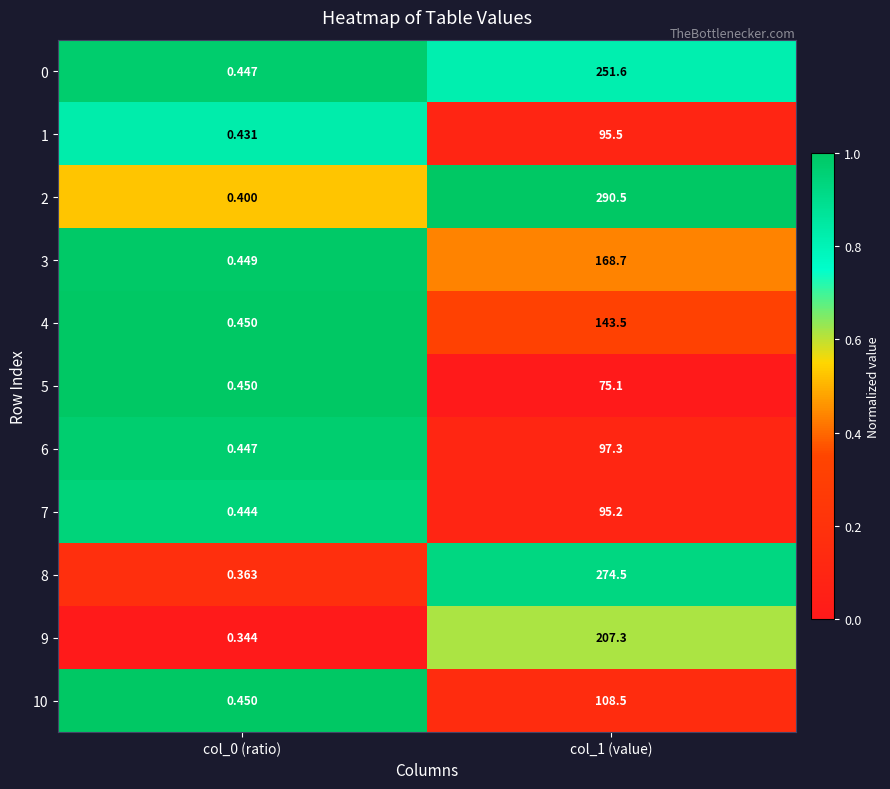

Is the value of 8 at col_1 (value) greater than the value of 2 at col_1 (value)?

No